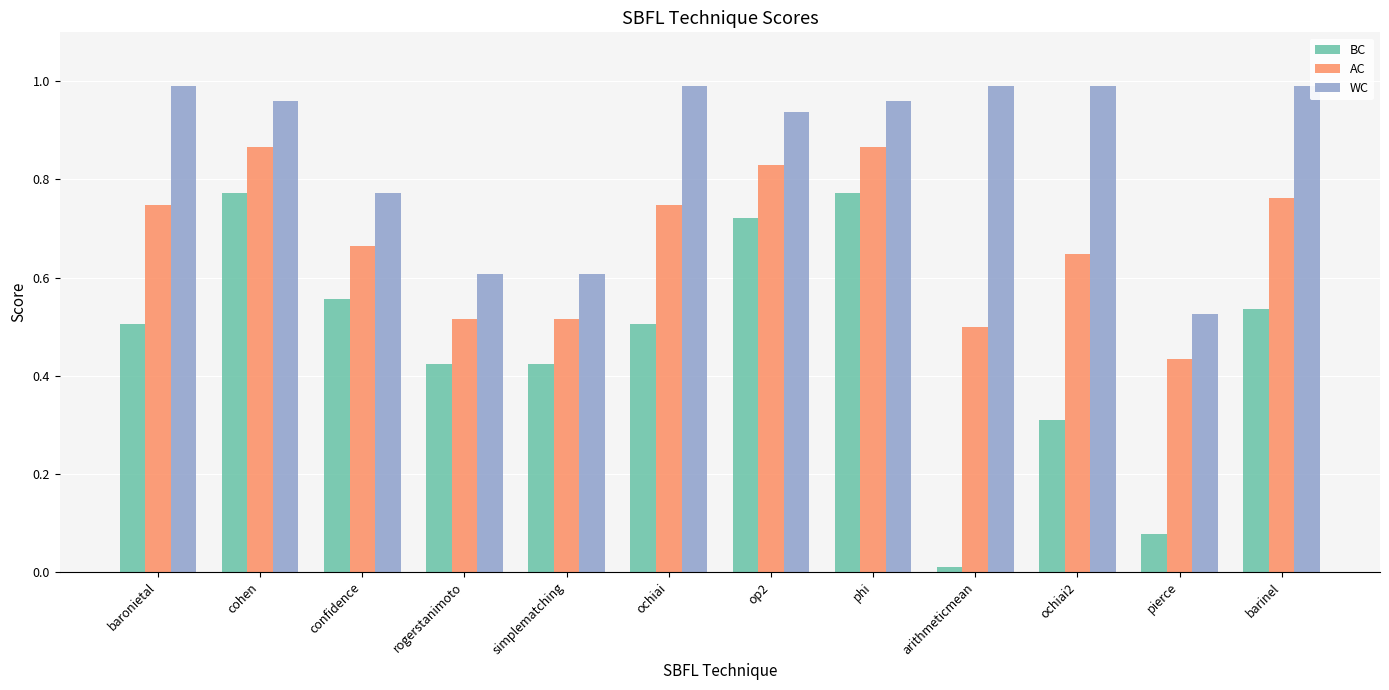

What is the sum of all BC values?

5.6